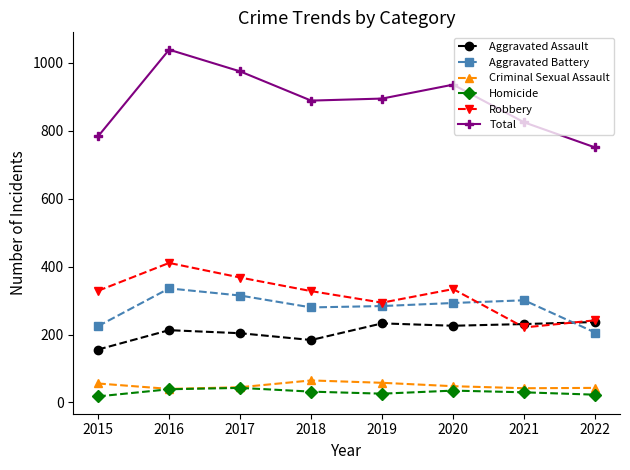

What is the sum of all Aggravated Battery values?

2240